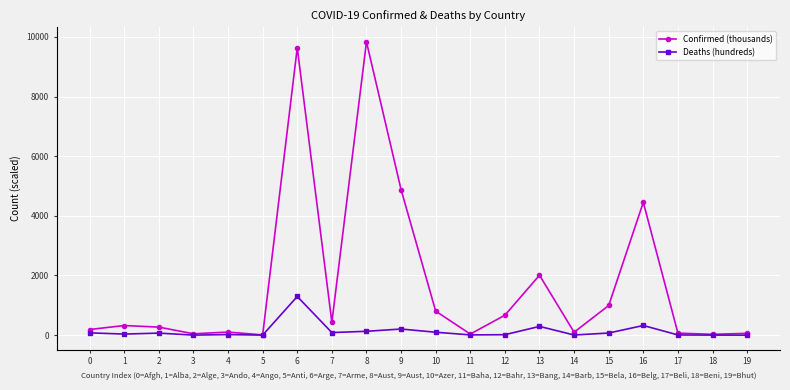

What is the sum of all Deaths (hundreds) values?

2743.9